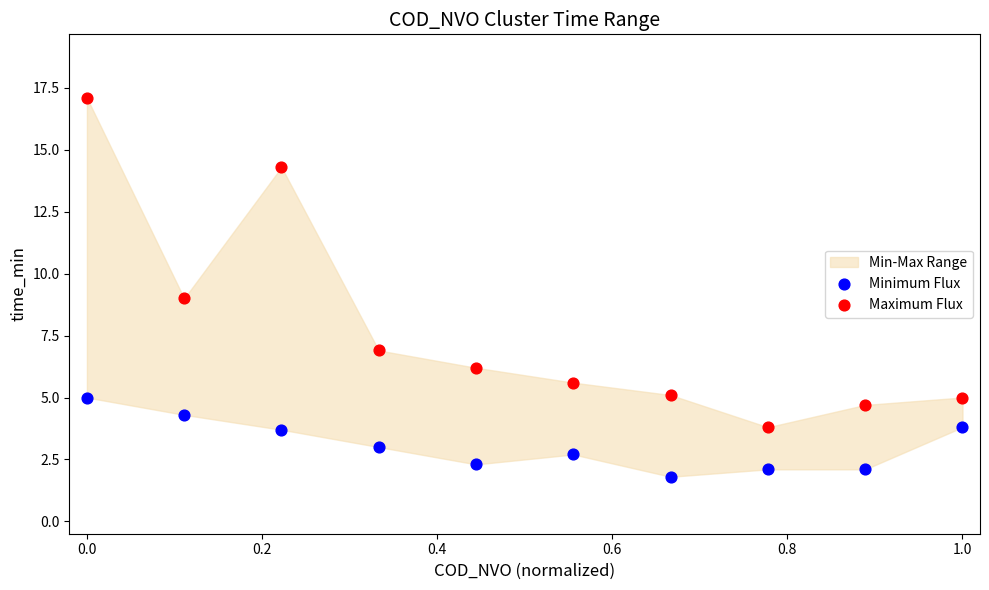

Which series contains the lowest Y value?

Minimum Flux